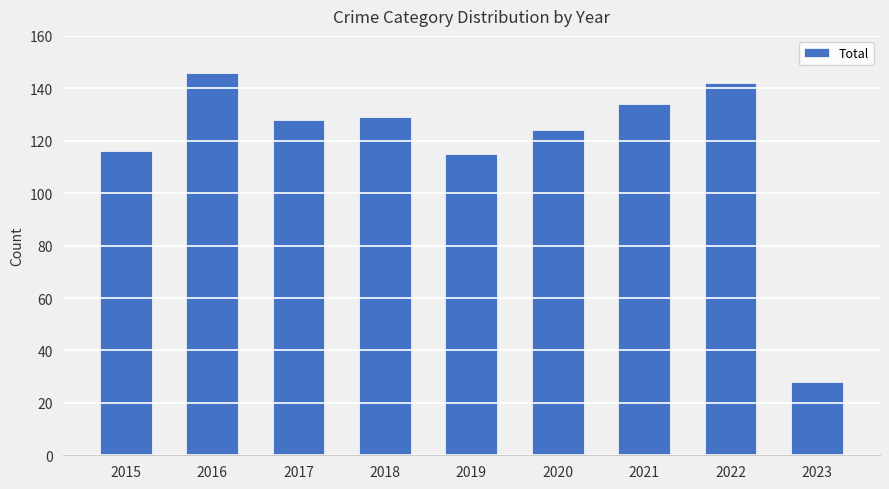

At which category does the chart reach its minimum across all series?

2023